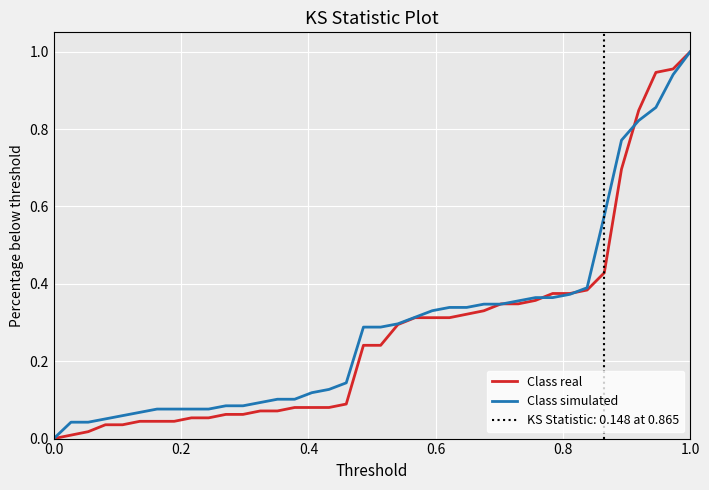

What are all the series names shown in the legend?

Class real, Class simulated